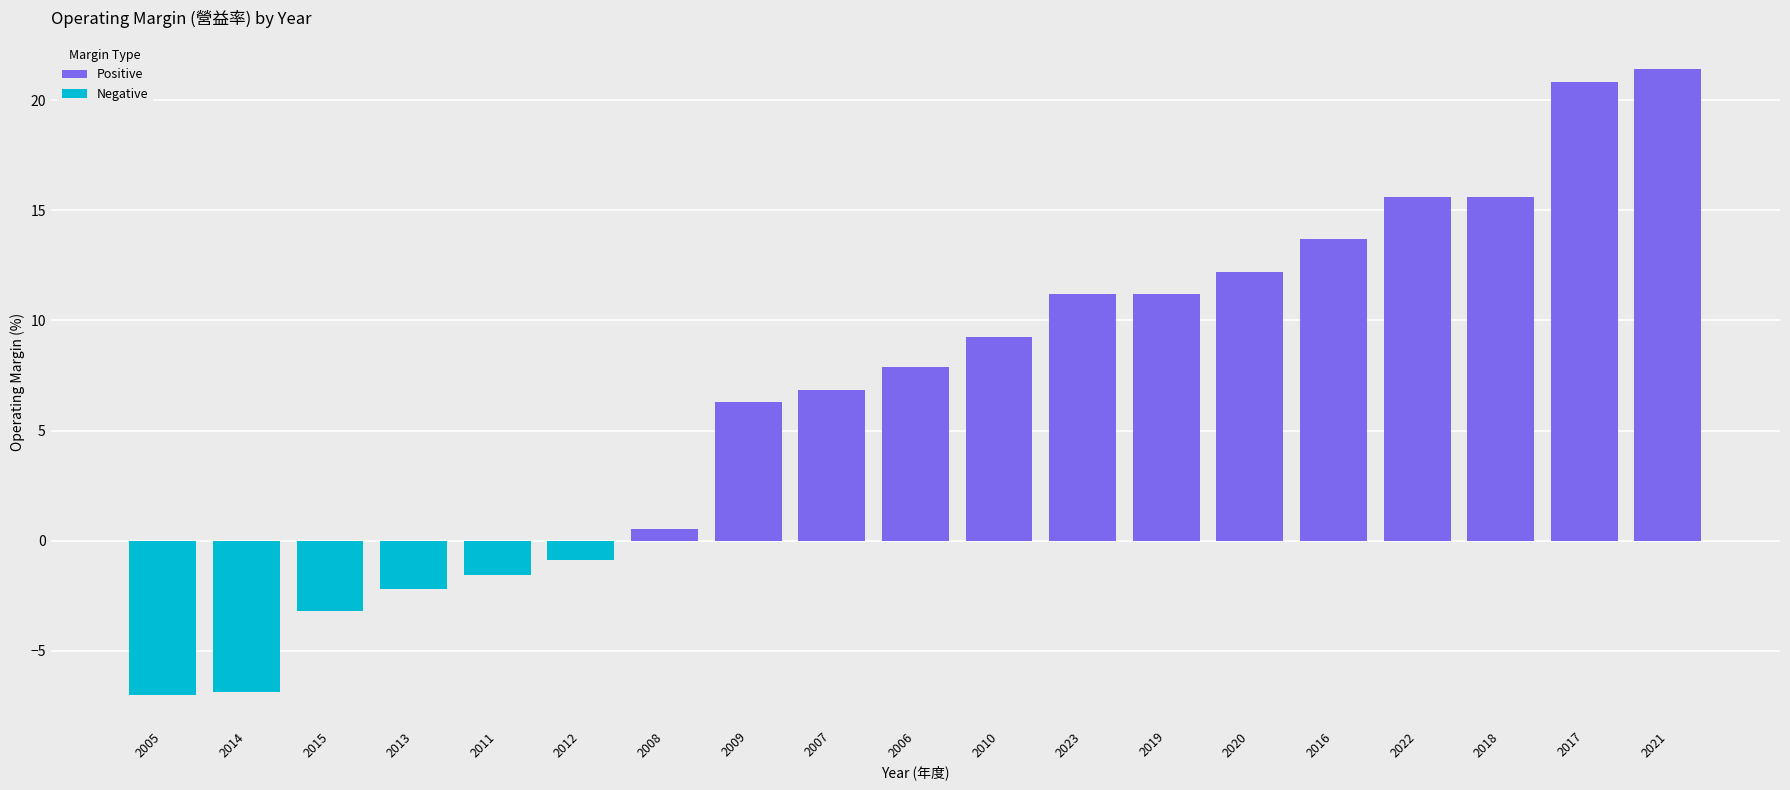

How many values are above zero?

13